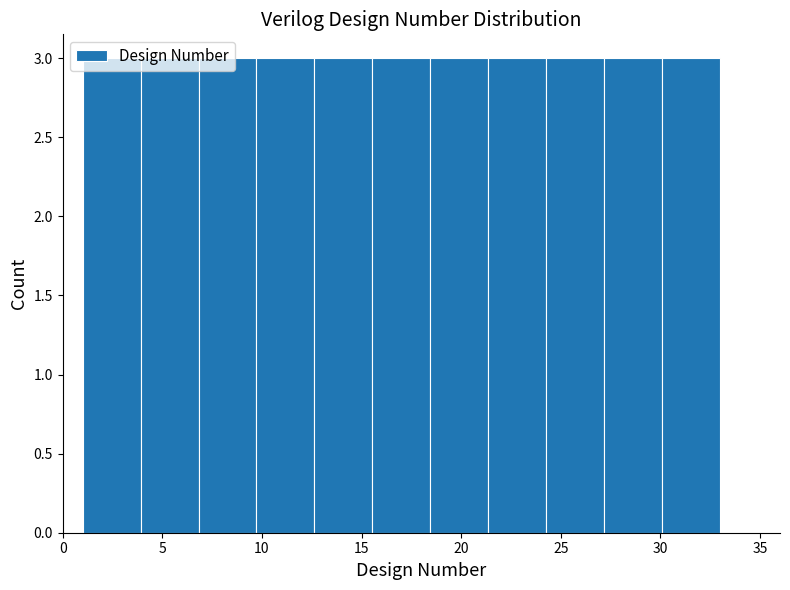

What is the height of the bar covering 9.5 to 12.5 on the x-axis? Neither the bar edges nor the heights are printed on the chart, so give them approximately, as read against the axes.

3